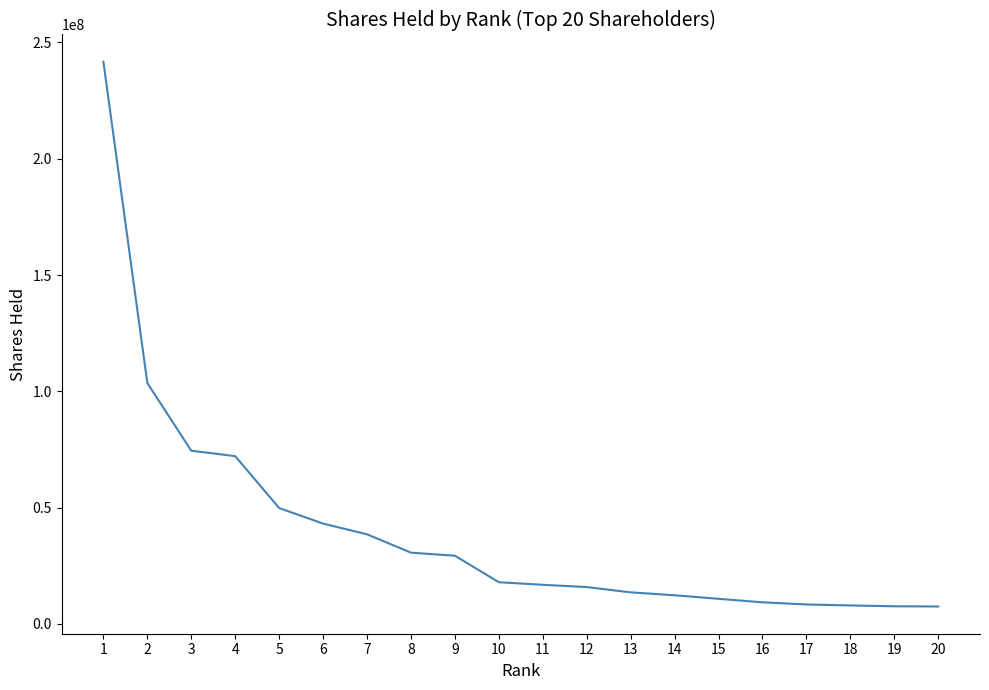

What is the change in value from 4 to 11?

-55317776